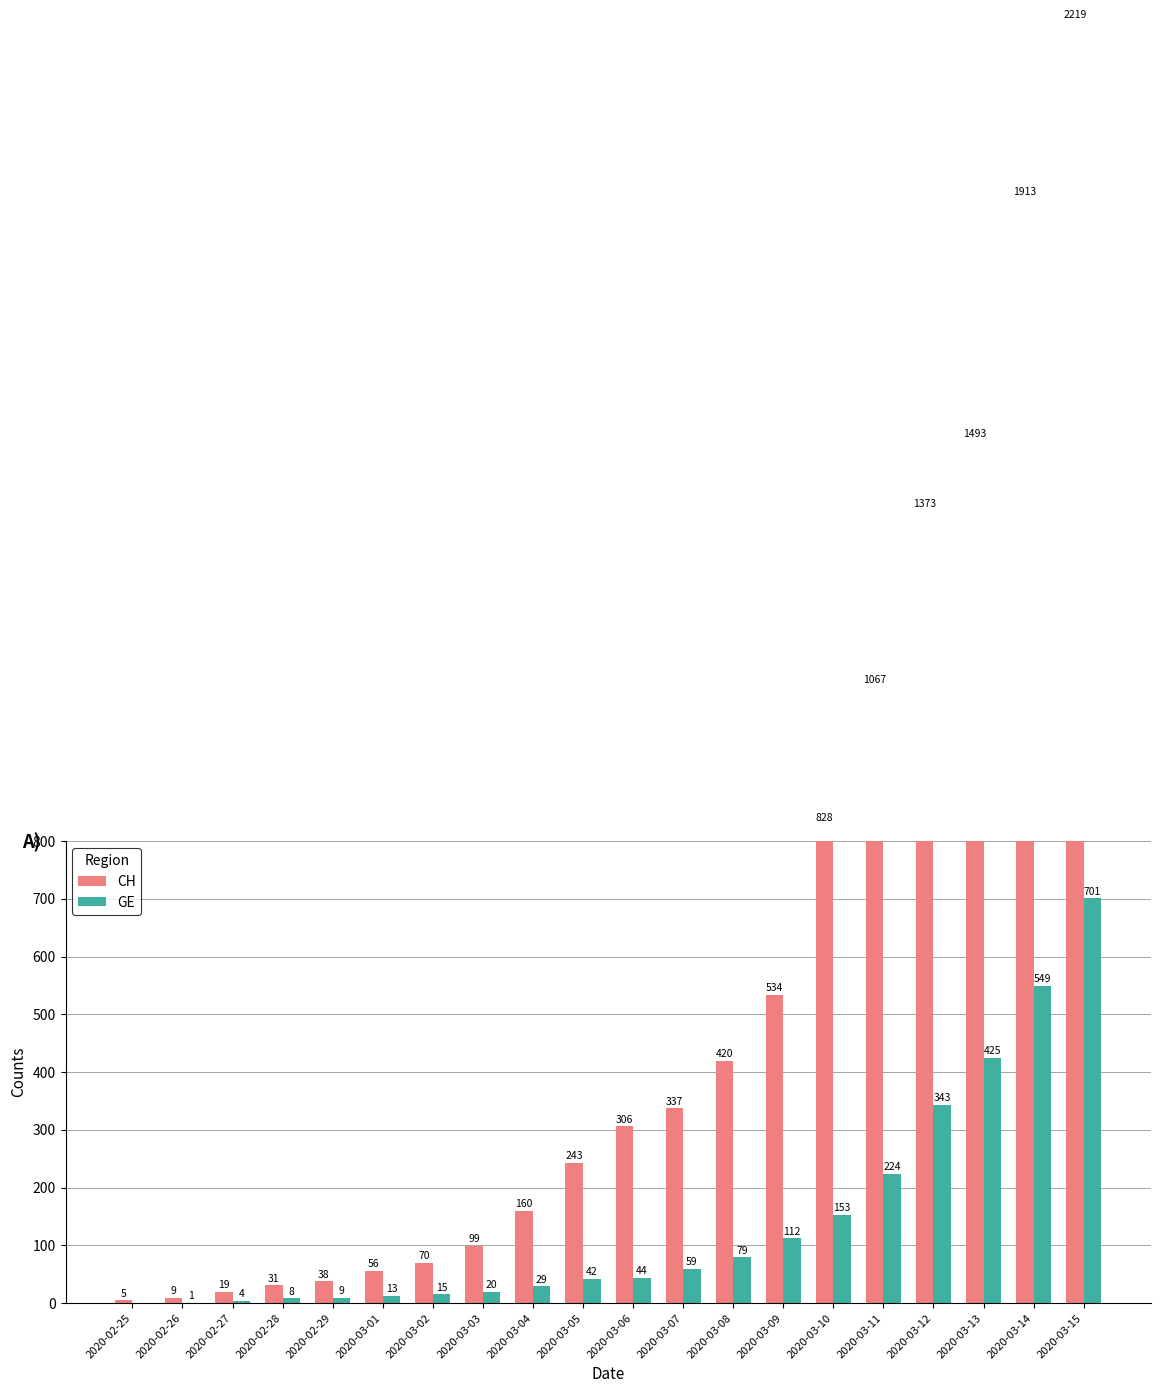

At how many categories does at least one series exceed 15?

18